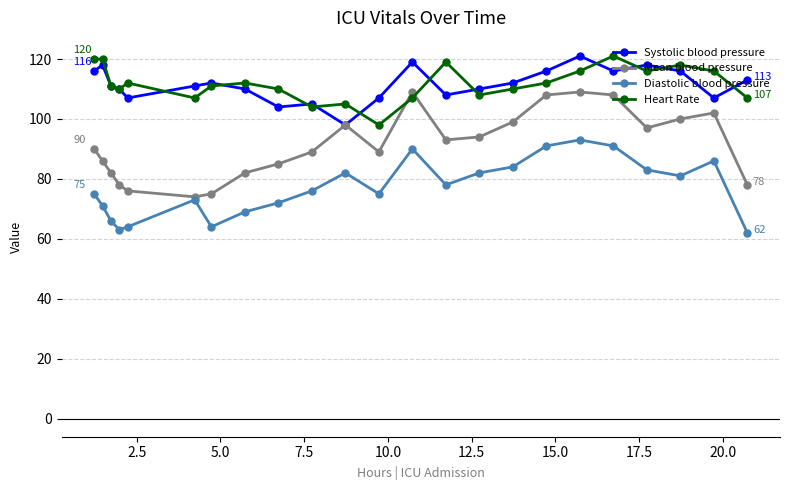

What is the lowest value of the Diastolic blood pressure series?

62